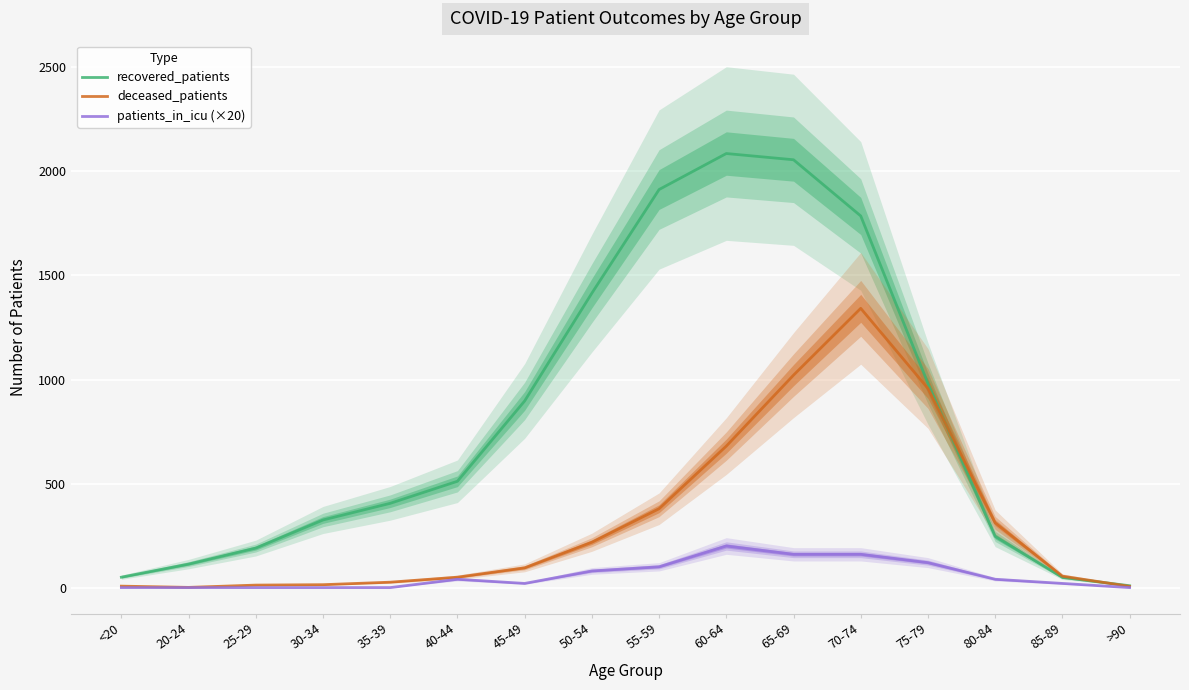

Which label corresponds to the smallest value in the chart?

<20